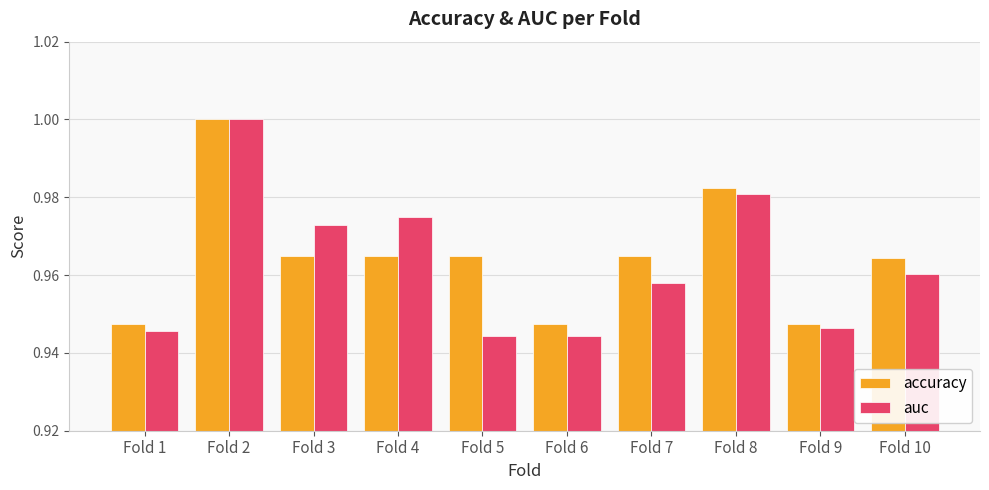

Which series has the largest range (max minus min)?

auc